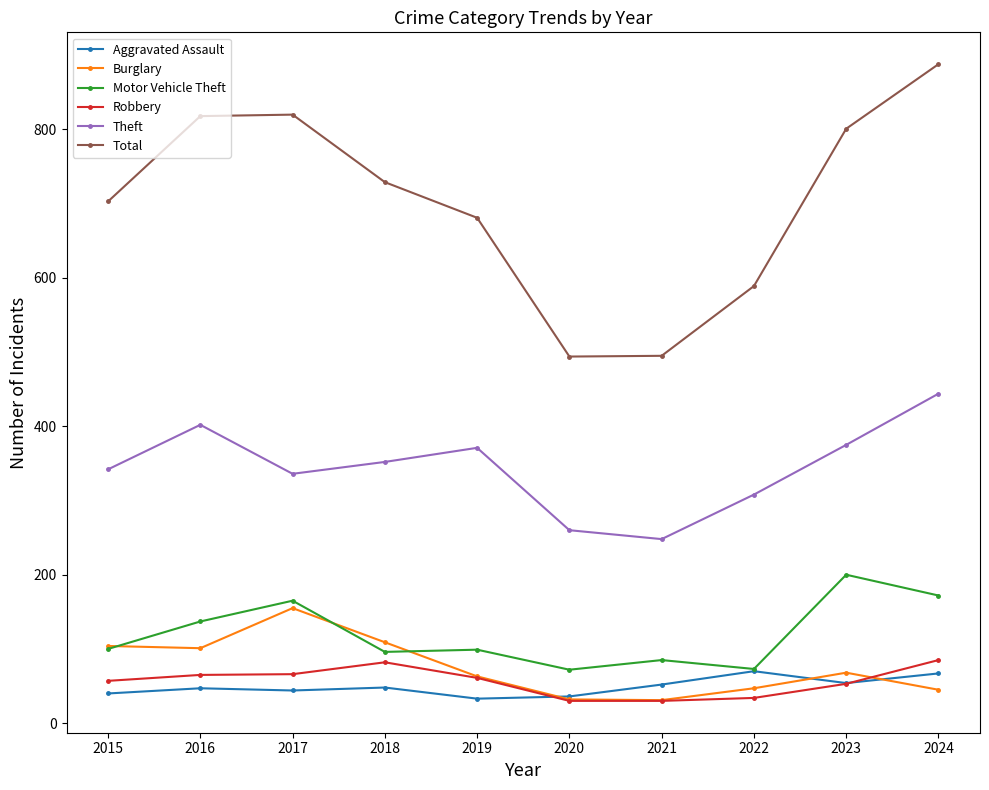

Between 2020 and 2024, which series saw the biggest shift?

Total